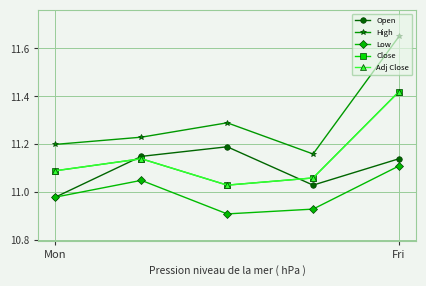

What is the highest value of the Adj Close series?

11.4